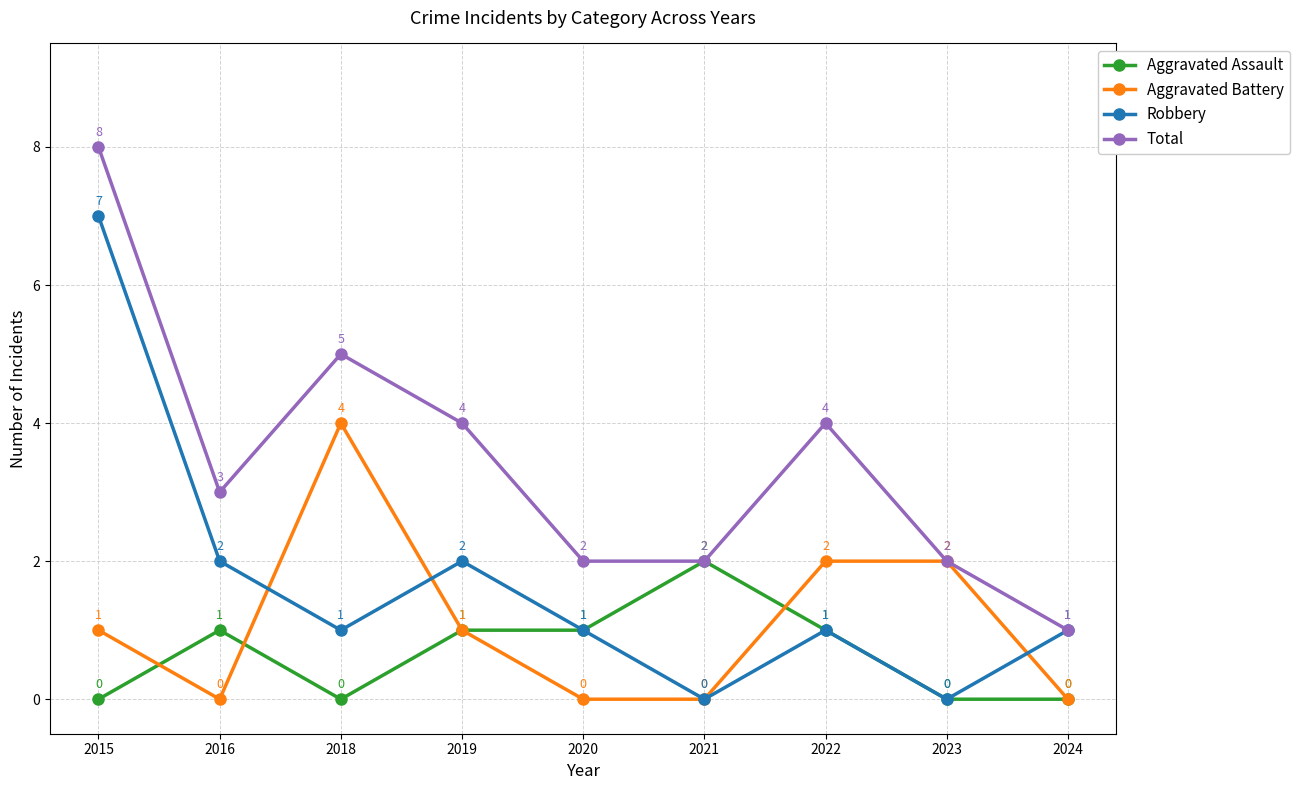

Rank the series by their maximum value, from lowest to highest.

Aggravated Assault, Aggravated Battery, Robbery, Total